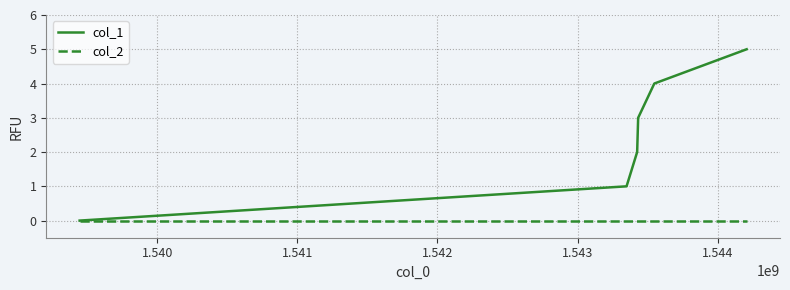

What are all the series names shown in the legend?

col_1, col_2